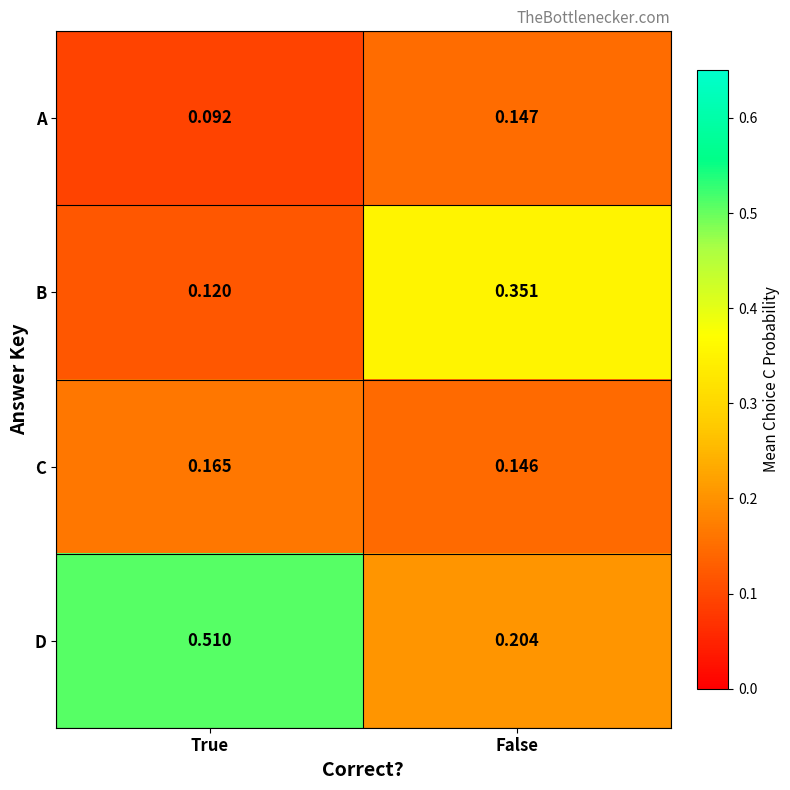

Which series has the largest total across all categories?

D